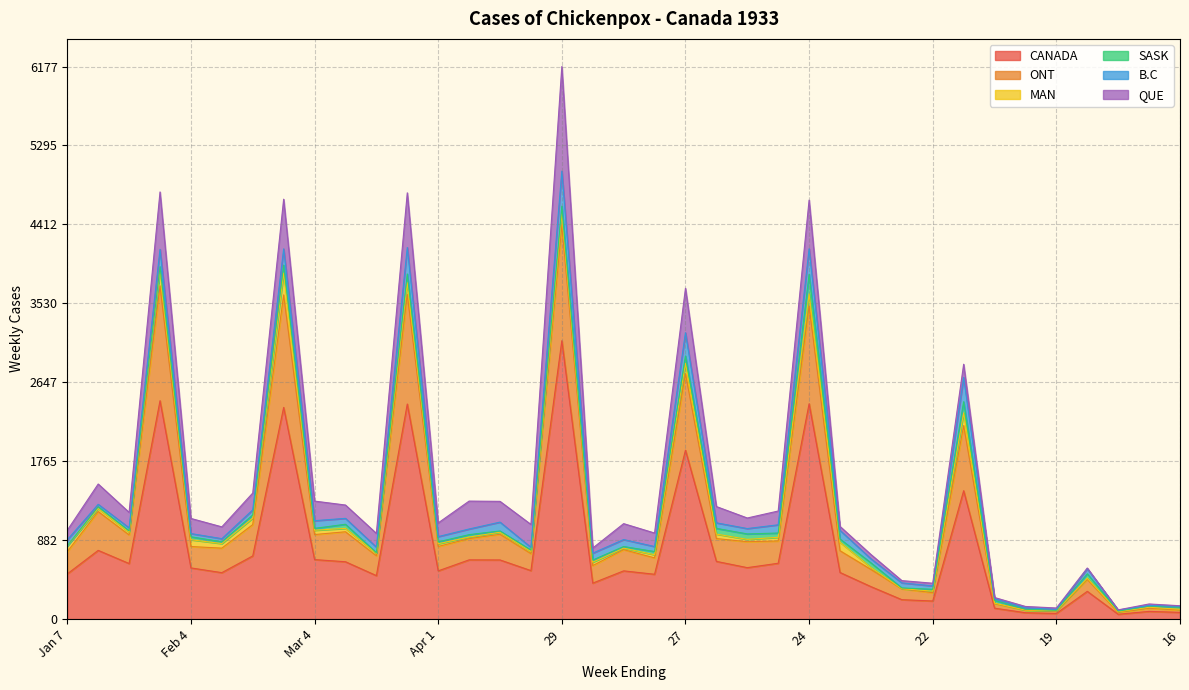

What is the highest value of the CANADA series?

3112